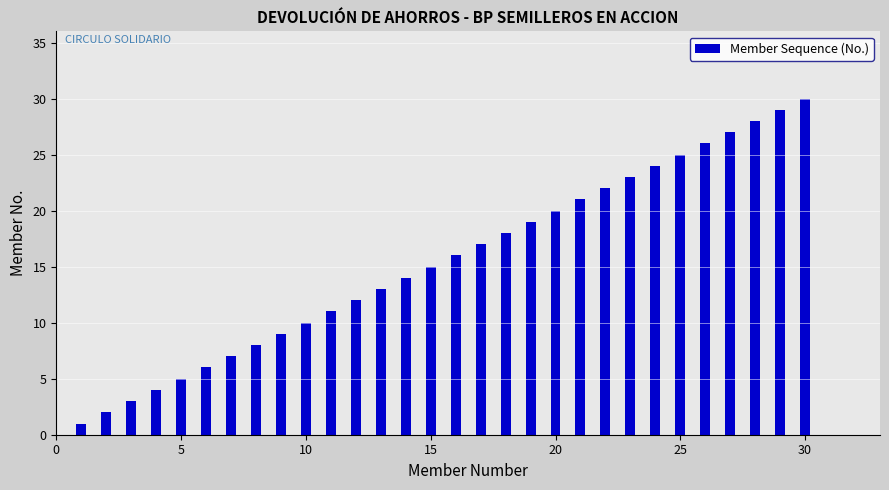

What is the greatest value displayed?

30